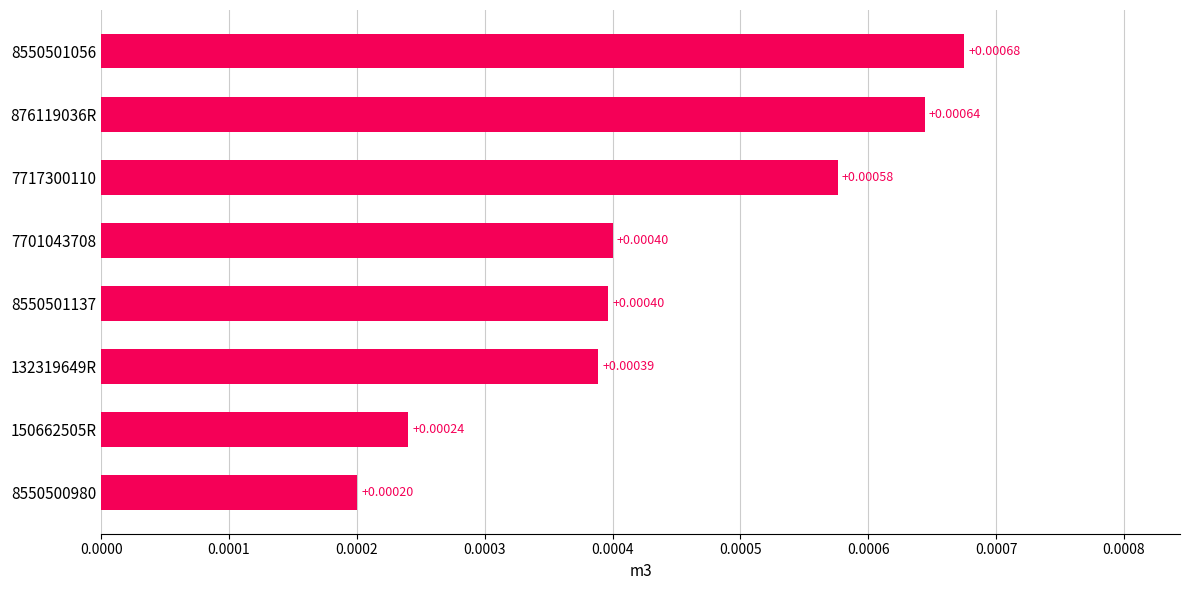

How many bars are there in total?

8